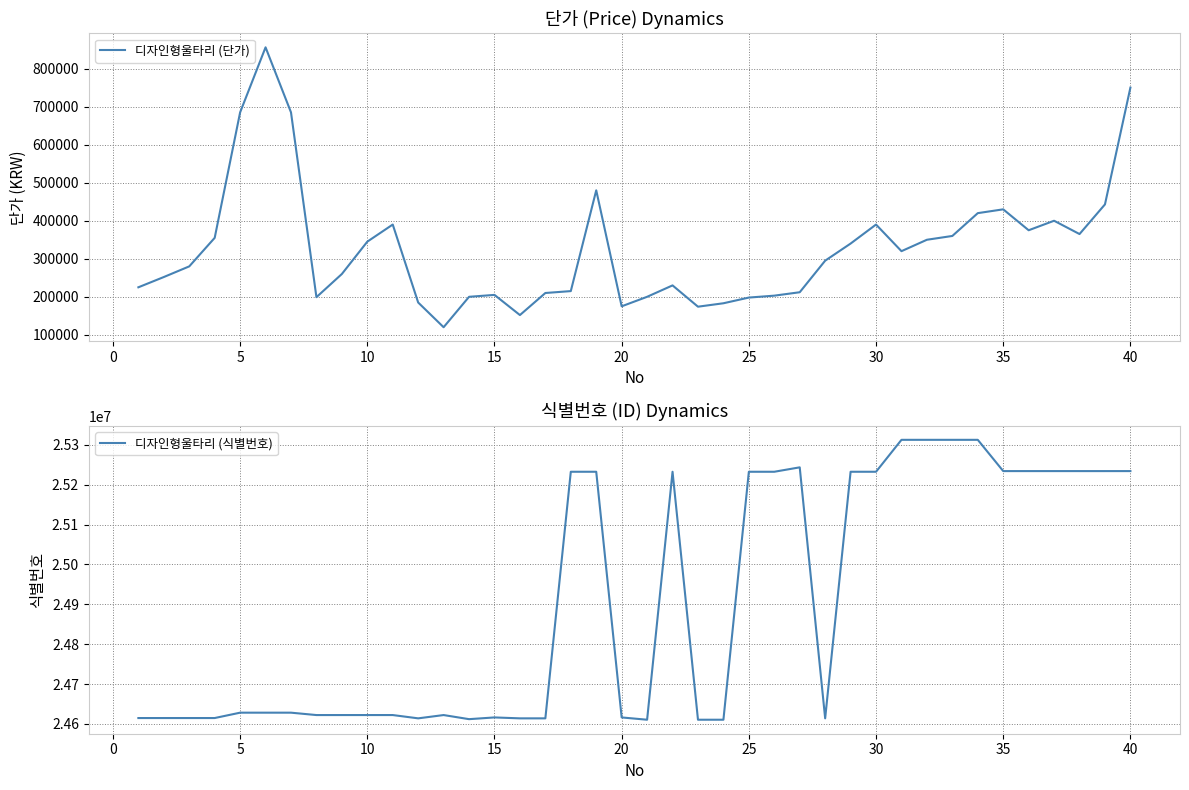

What is the minimum value for 디자인형울타리 (단가)?

120000